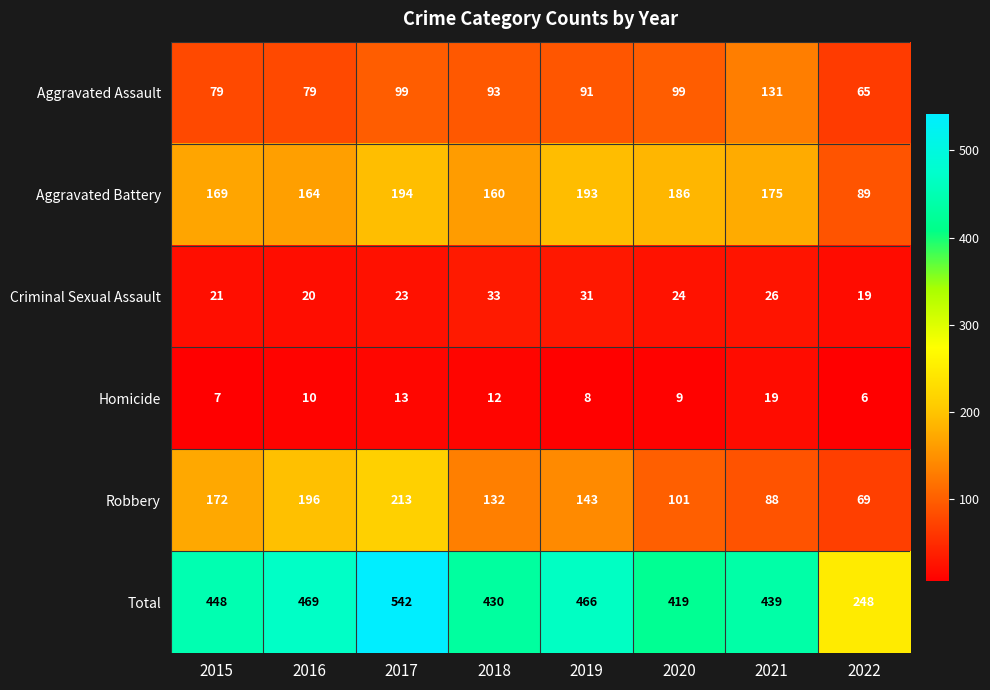

Where is Total nearest to the value 395?

2020